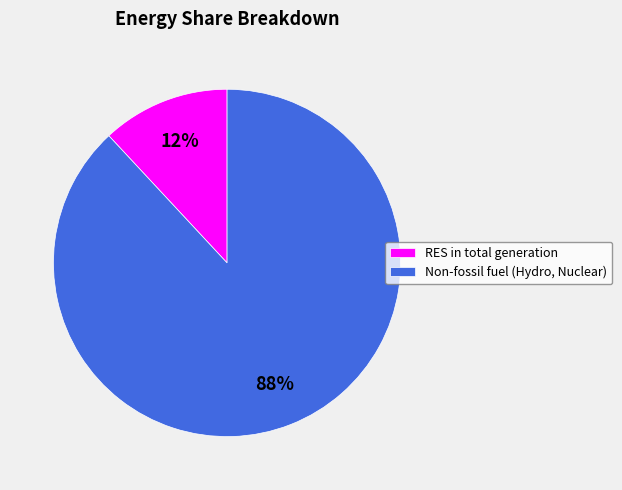

Between Non-fossil fuel (Hydro, Nuclear) and RES in total generation, which is larger?

Non-fossil fuel (Hydro, Nuclear)